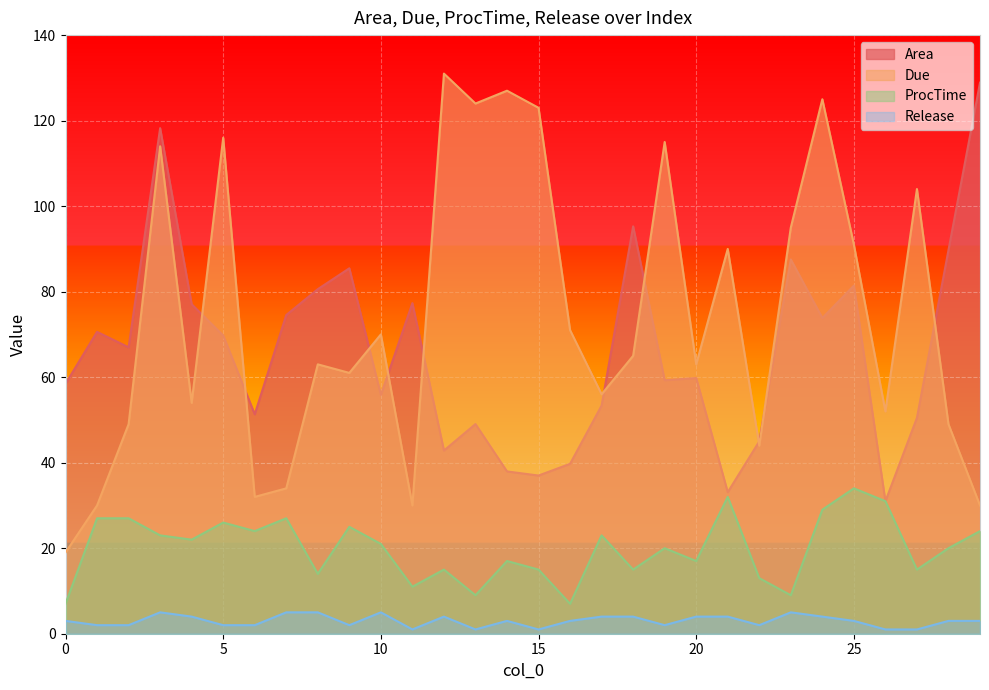

Rank the series by their maximum value, from lowest to highest.

Release, ProcTime, Area, Due